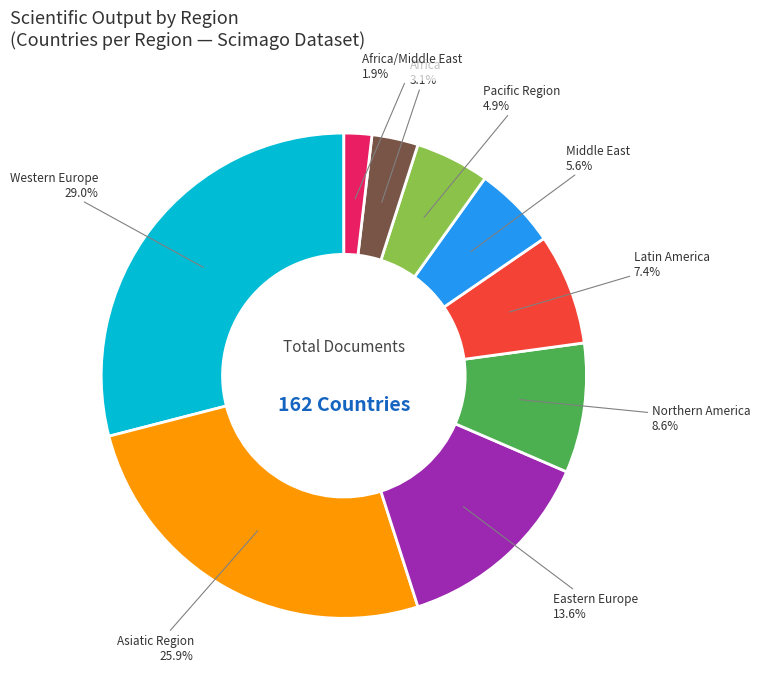

Does any single category account for the majority?

No